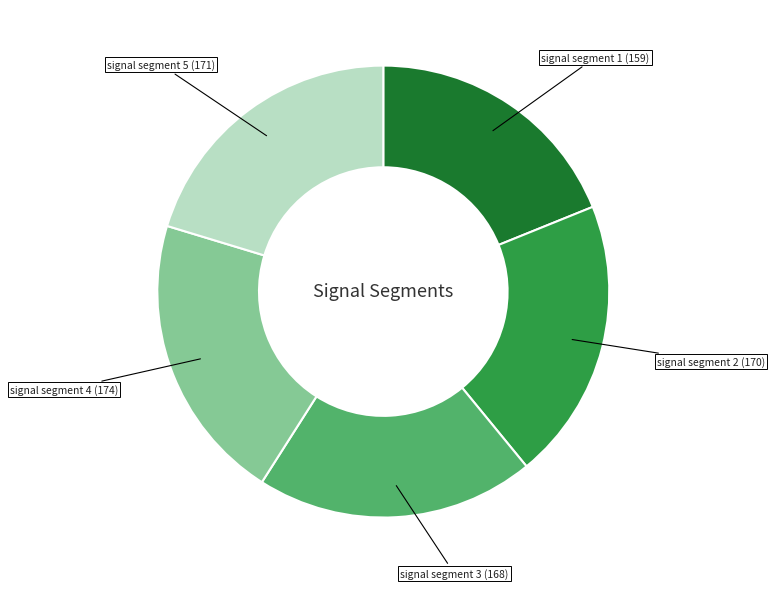

Is there a majority slice in this chart?

No